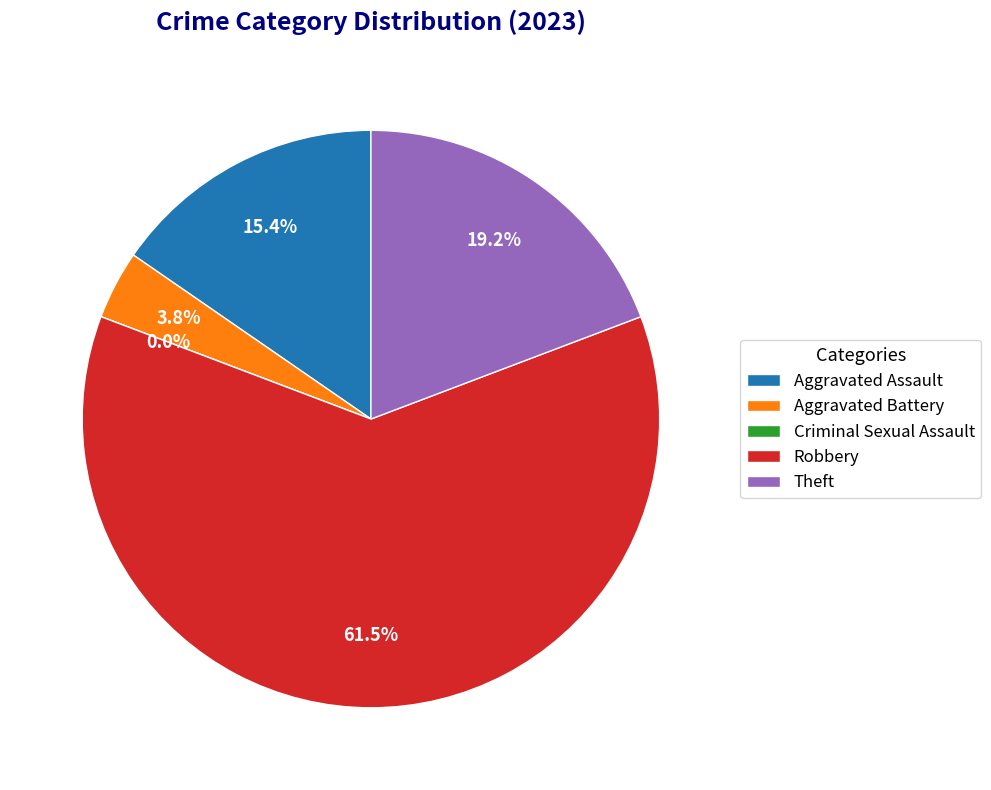

What is the change in value from Robbery to Theft?

-11